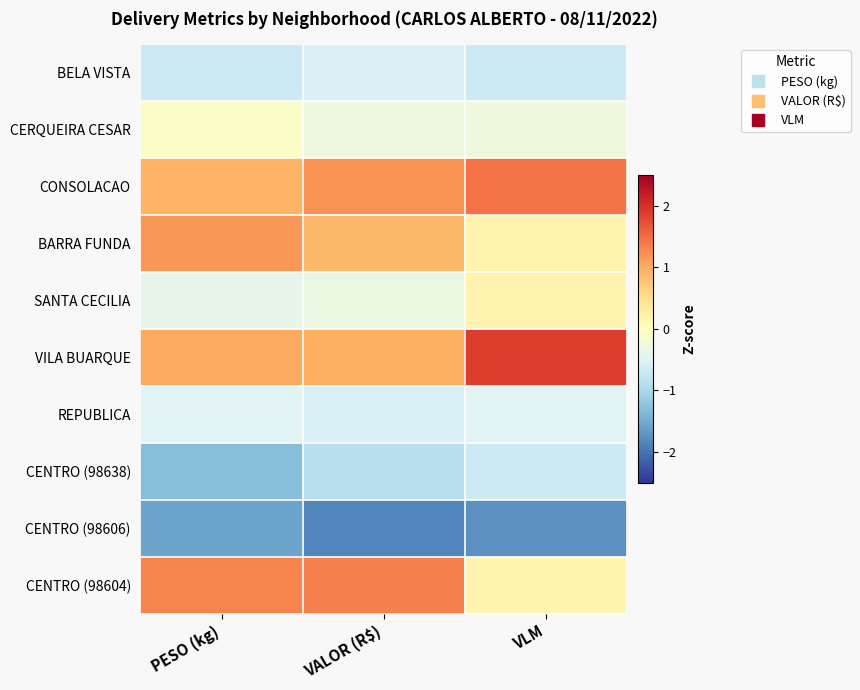

What is the difference between the highest and lowest values at PESO (kg)?

2.9